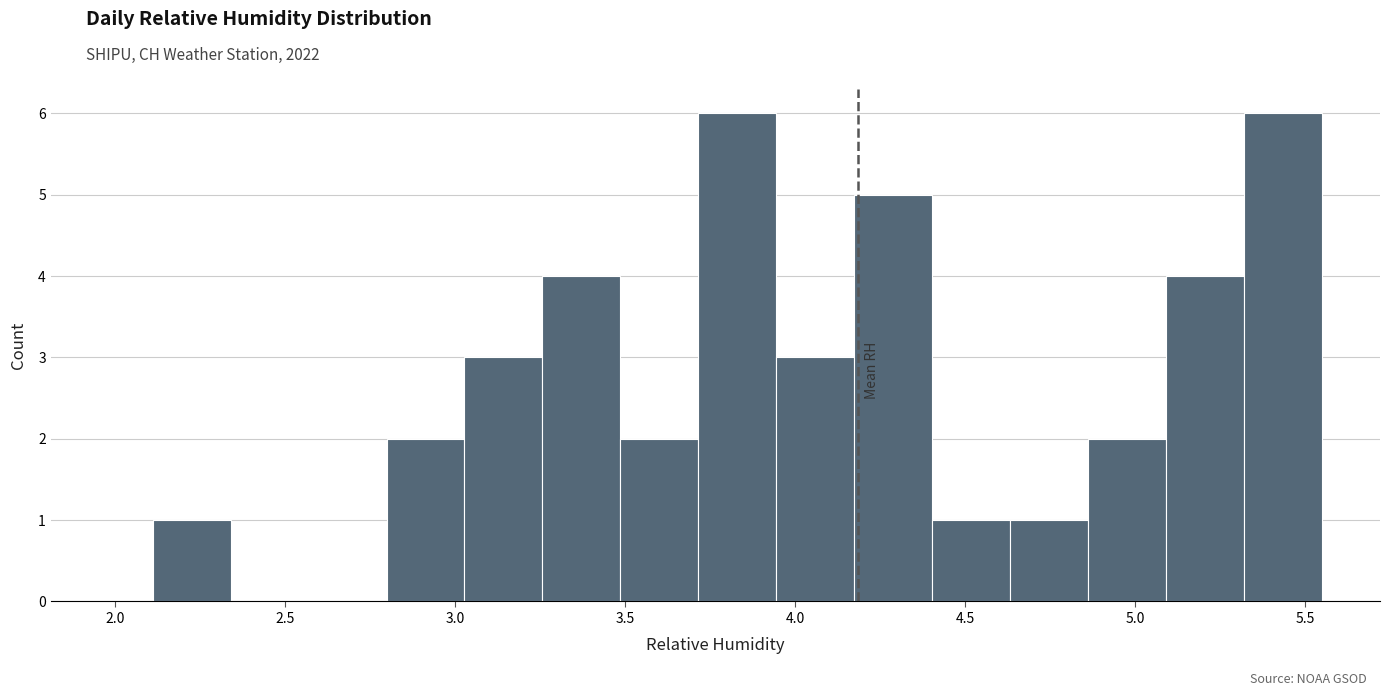

Reading left to right, list every bar in this chart as the range it spans on the x-axis followed by its height. Neither the bar edges nor the heights are printed on the chart, so give them approximately, as read against the axes.

2.10 to 2.35: 1
2.35 to 2.55: 0
2.55 to 2.80: 0
2.80 to 3.05: 2
3.05 to 3.25: 3
3.25 to 3.50: 4
3.50 to 3.70: 2
3.70 to 3.95: 6
3.95 to 4.15: 3
4.15 to 4.40: 5
4.40 to 4.65: 1
4.65 to 4.85: 1
4.85 to 5.10: 2
5.10 to 5.30: 4
5.30 to 5.55: 6